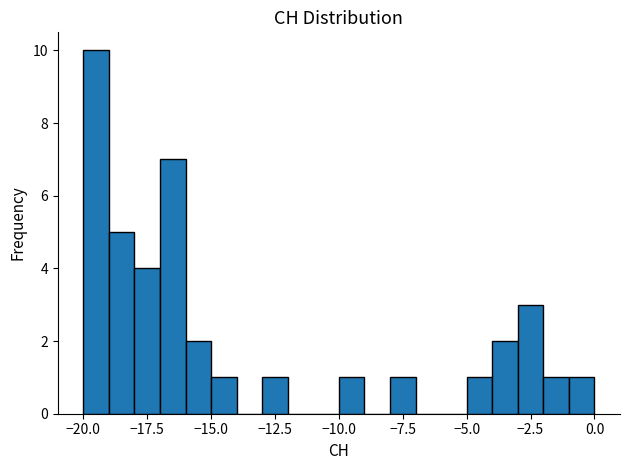

Read against the x-axis, roughly where is the centre of the tallest bar?

-19.5